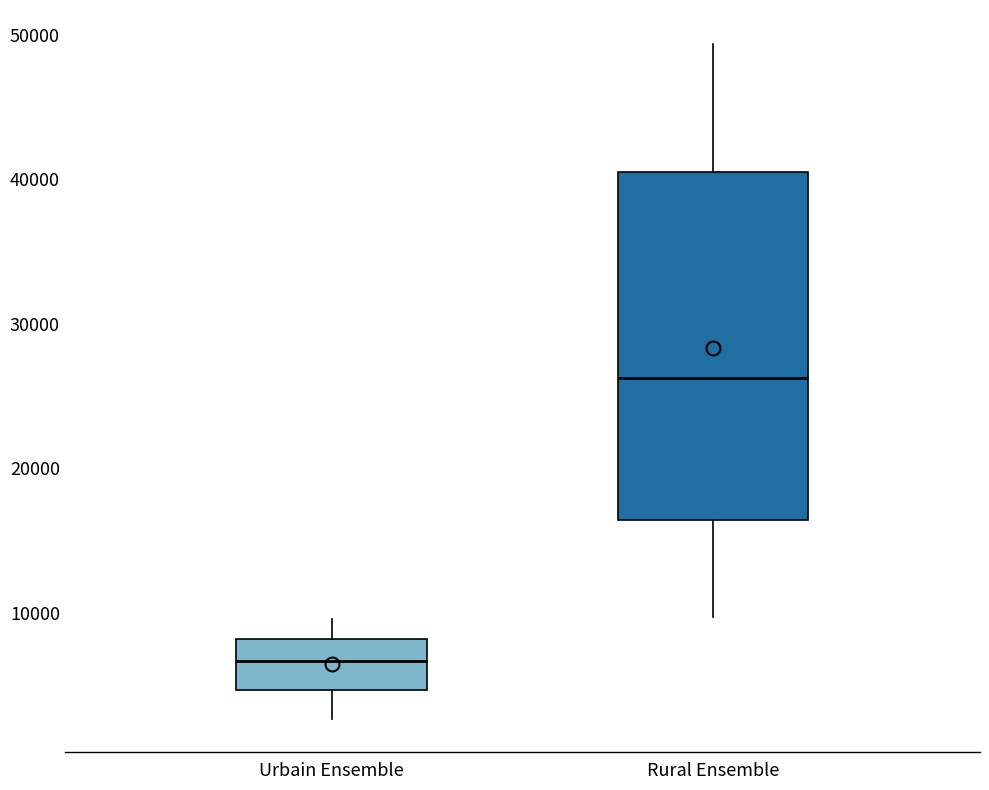

Where does the upper whisker of the box for Urbain Ensemble end on the y-axis? The values are not printed on the chart, so give them approximately, as read against the axis.

10000